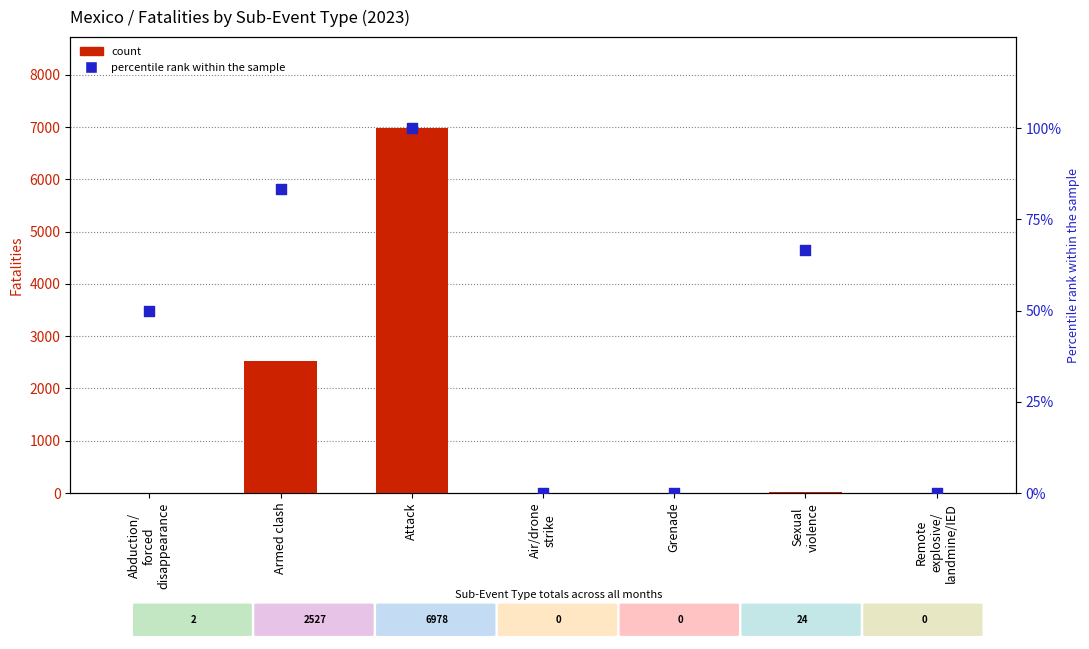

What is the total value across all series at Abduction/
forced
disappearance?

52.0